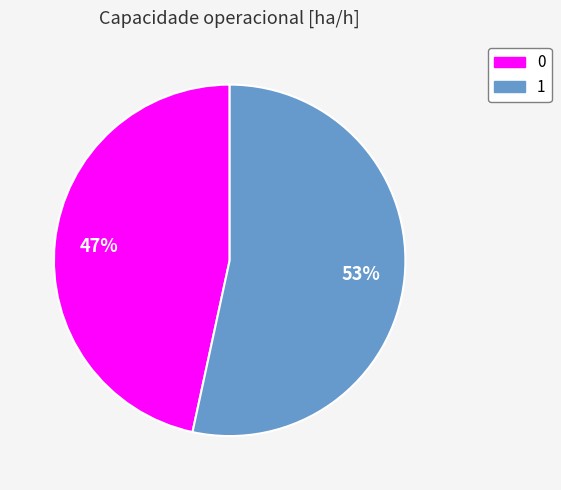

Is it true that 1 is 48% of the pie?

False